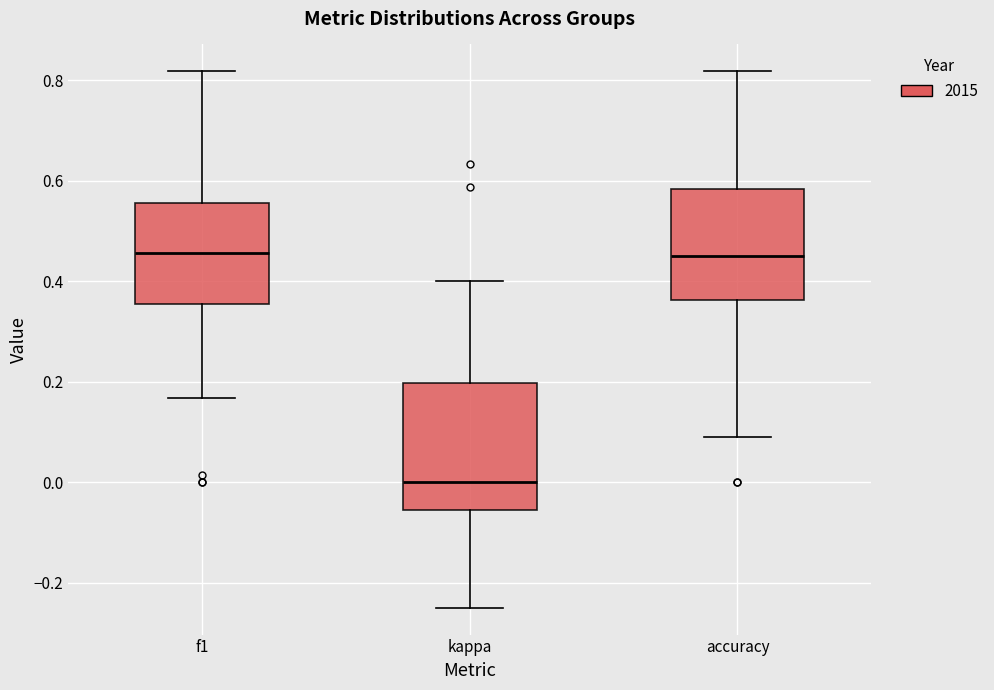

Which box is the tallest, from its lower edge to its upper edge?

kappa